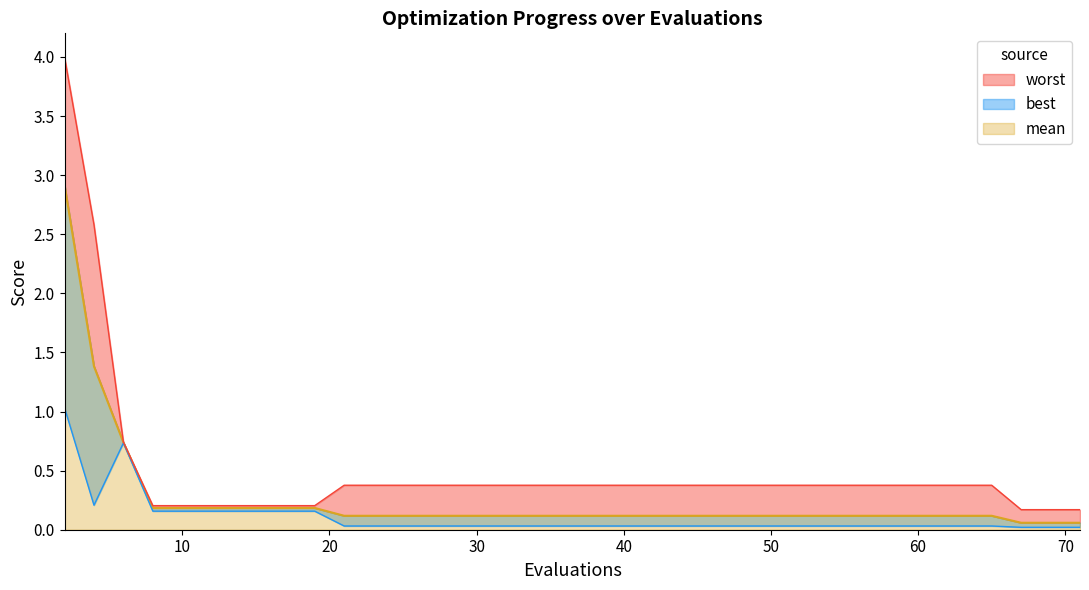

Reading right to left, extract all data points from this chart.

mean: 0.1	0.1	0.1	0.1	0.1	0.1	0.1	0.1	0.1	0.1	0.1	0.1	0.1	0.1	0.1	0.1	0.1	0.1	0.1	0.1	0.1	0.1	0.1	0.1	0.1	0.1	0.1	0.1	0.1	0.1	0.2	0.2	0.2	0.2	0.2	0.2	0.2	0.7	1.4	2.9
best: 0.0	0.0	0.0	0.0	0.0	0.0	0.0	0.0	0.0	0.0	0.0	0.0	0.0	0.0	0.0	0.0	0.0	0.0	0.0	0.0	0.0	0.0	0.0	0.0	0.0	0.0	0.0	0.0	0.0	0.0	0.2	0.2	0.2	0.2	0.2	0.2	0.2	0.7	0.2	1.0
worst: 0.2	0.2	0.2	0.4	0.4	0.4	0.4	0.4	0.4	0.4	0.4	0.4	0.4	0.4	0.4	0.4	0.4	0.4	0.4	0.4	0.4	0.4	0.4	0.4	0.4	0.4	0.4	0.4	0.4	0.4	0.2	0.2	0.2	0.2	0.2	0.2	0.2	0.7	2.6	4.0